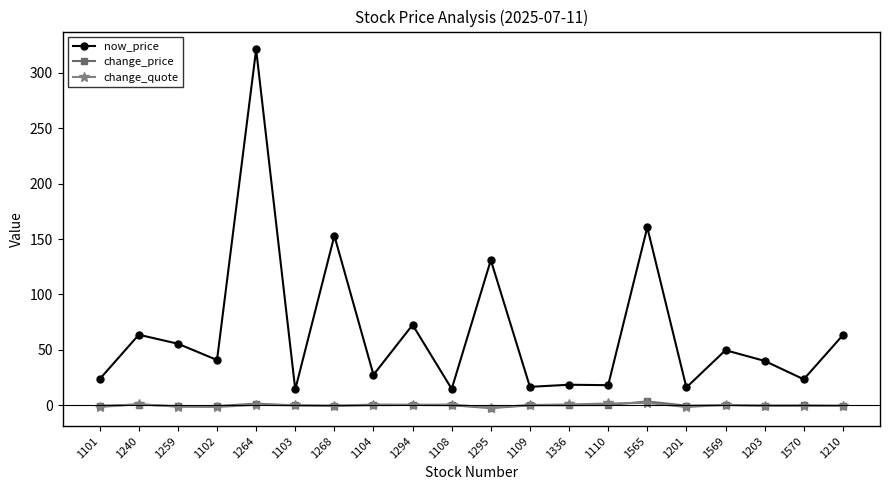

After their last crossing, which series has the higher values: change_price or change_quote?

change_price